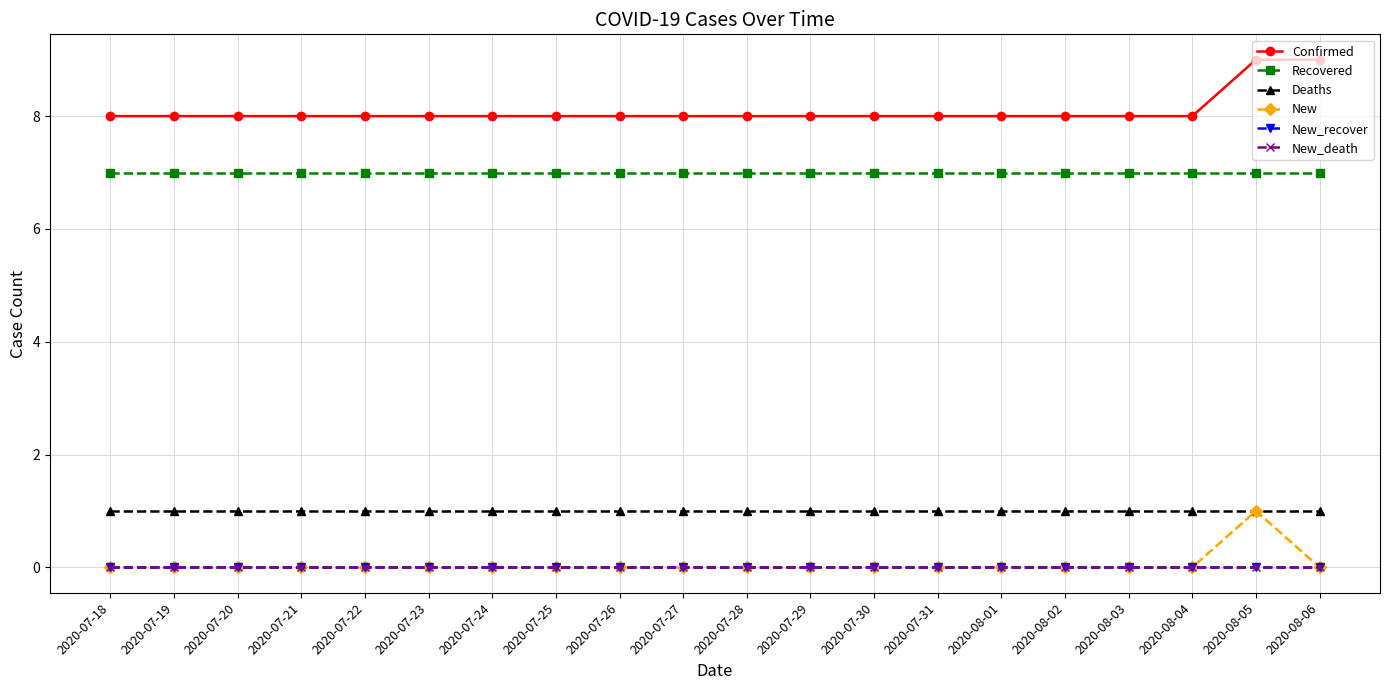

What are all the series names shown in the legend?

Confirmed, Recovered, Deaths, New, New_recover, New_death